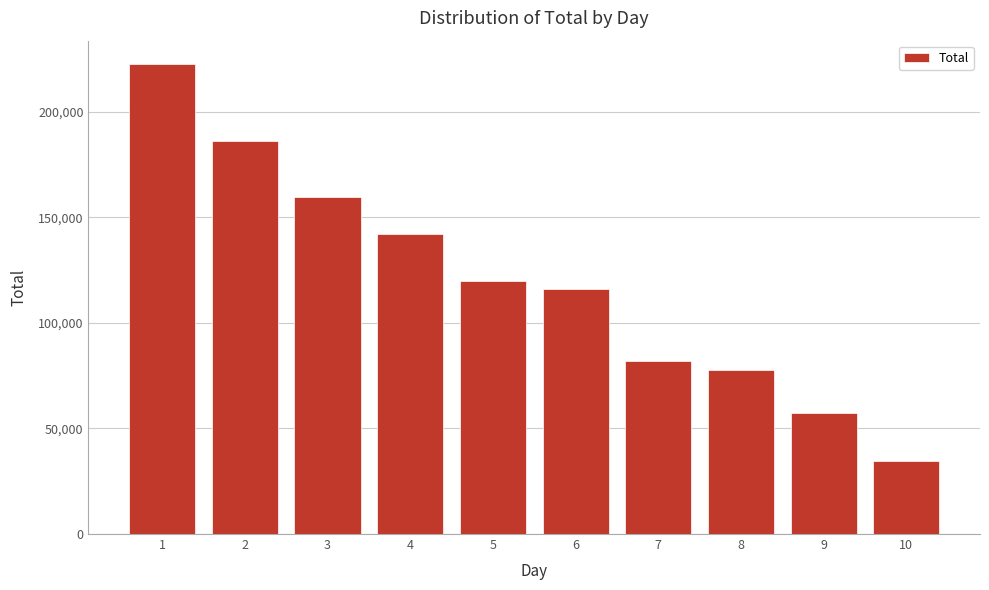

Reading left to right, list all the values displayed in this chart.

1=222460	2=186050	3=159780	4=141965	5=119756	6=116150	7=82132	8=77811	9=57268	10=34545